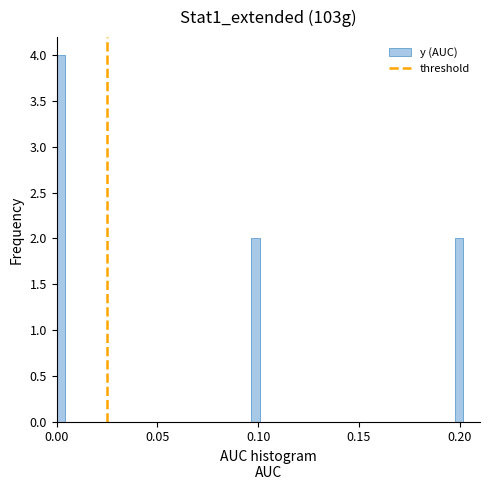

Around what value on the x-axis is the tallest bar? Give the approximate position of its centre, as read against the axis.

0.000